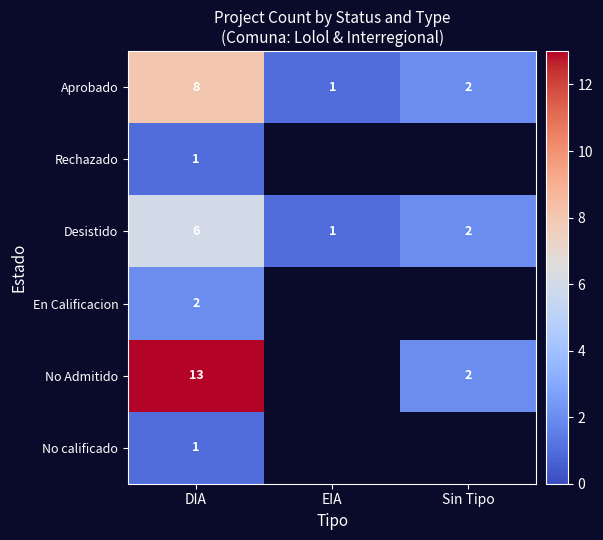

At which label does Aprobado first exceed 2?

DIA